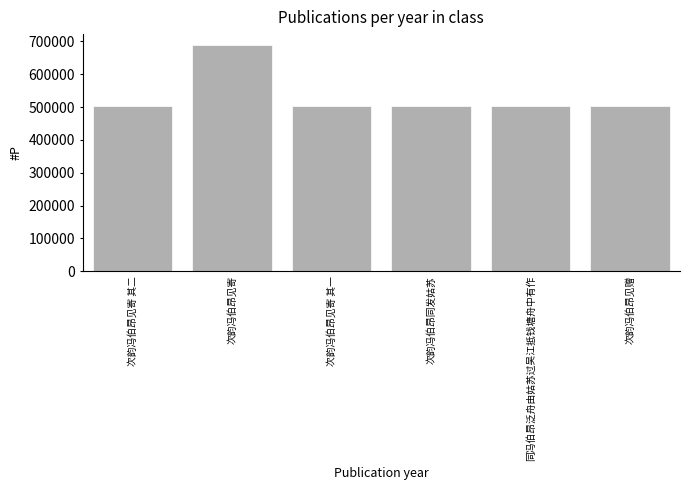

What is the difference between the maximum and minimum values?

185941